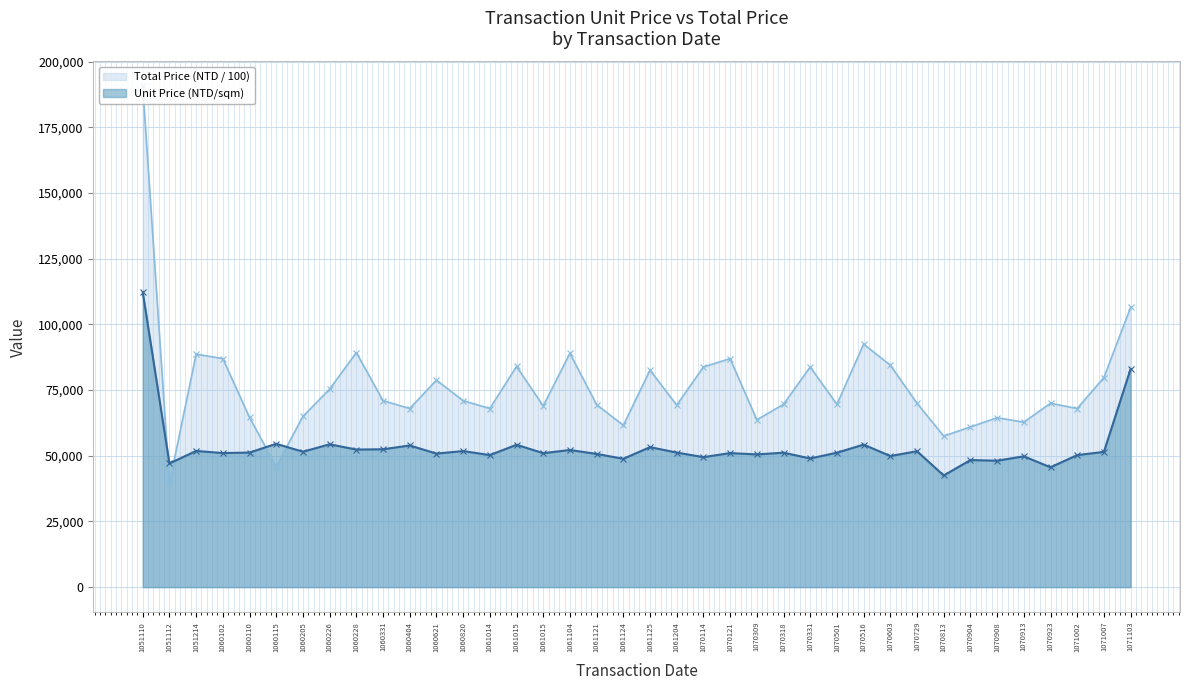

What is the maximum value for Unit Price (NTD/sqm)?

112356